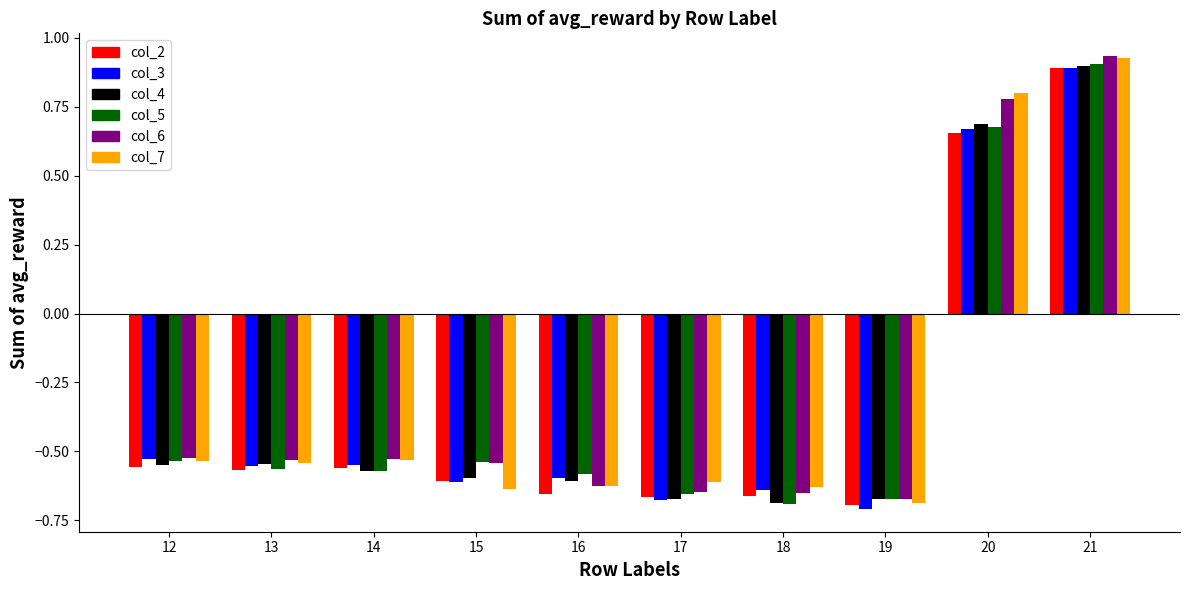

What is the total value across all series at 19?

-4.1